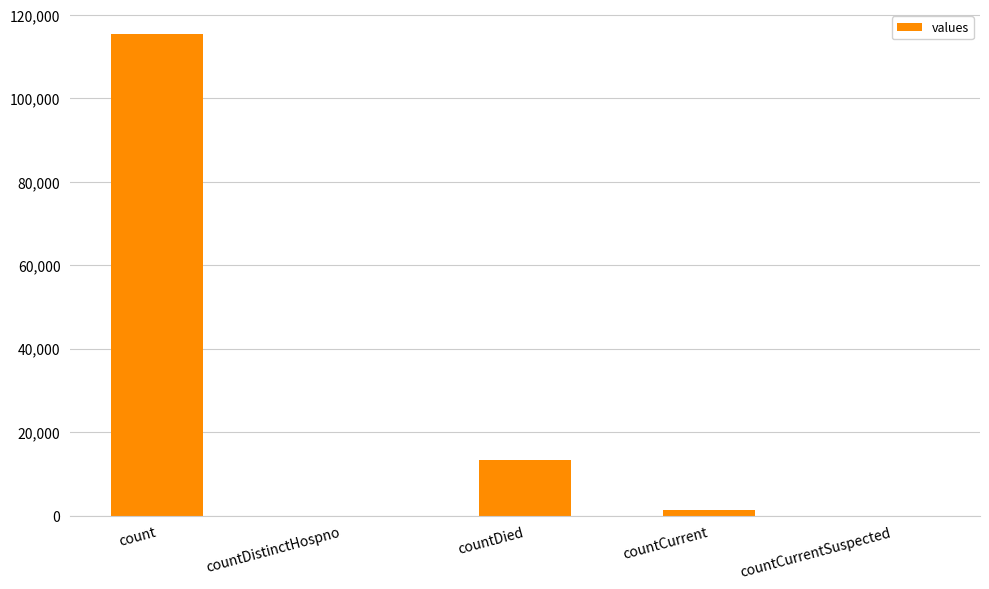

How many distinct data groups are displayed?

1